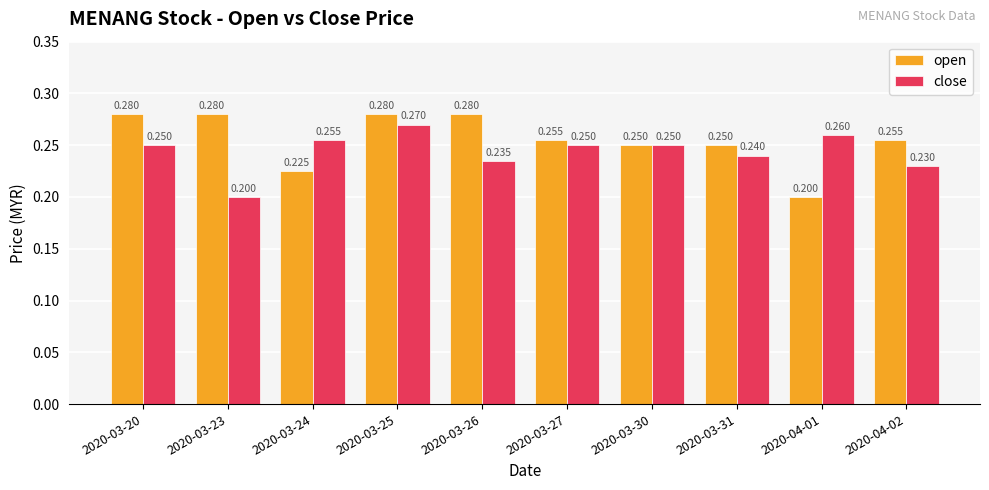

Rank the series by their maximum value, from lowest to highest.

close, open